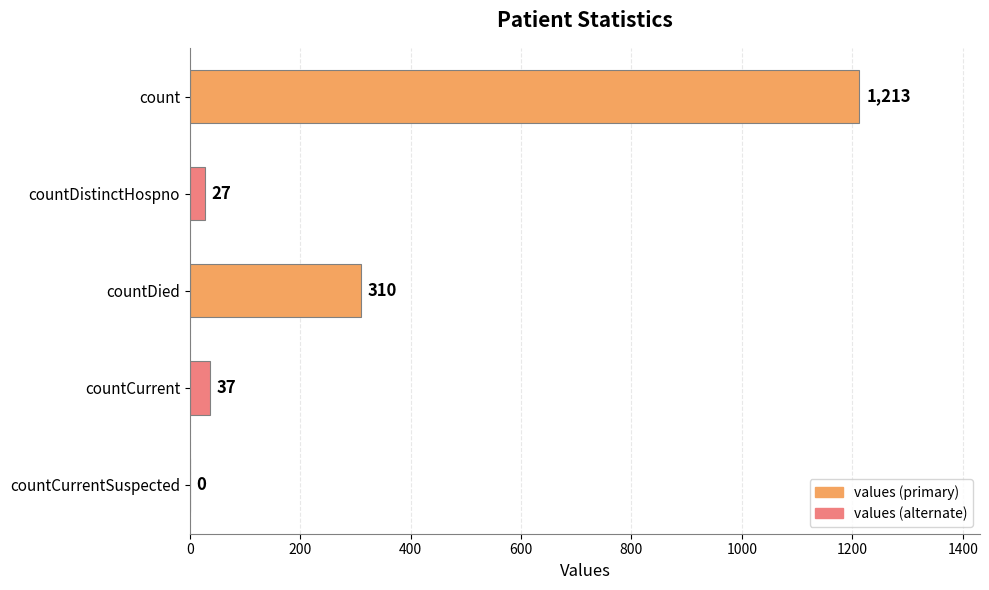

Which label corresponds to the largest value in the chart?

count